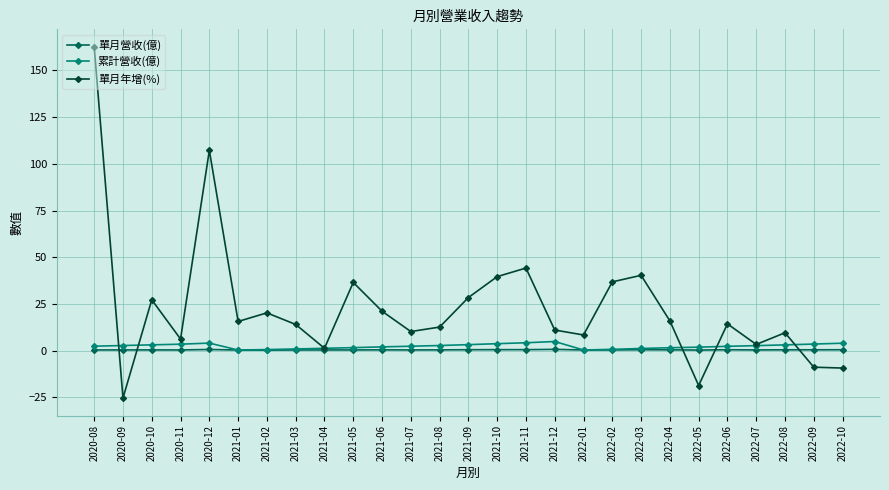

What is the average value of the 單月營收(億) series?

0.4